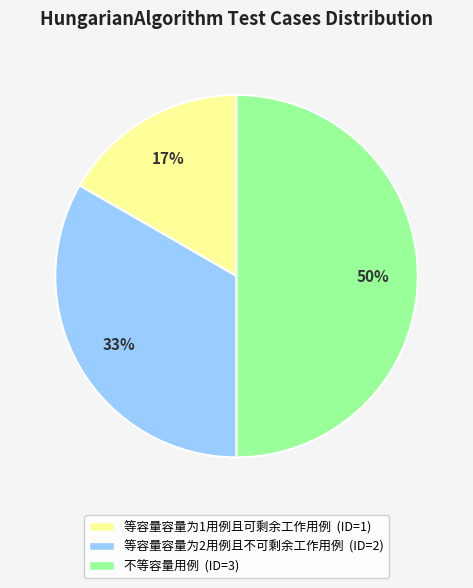

Does 等容量容量为2用例且不可剩余工作用例 account for over 50% of the chart?

No